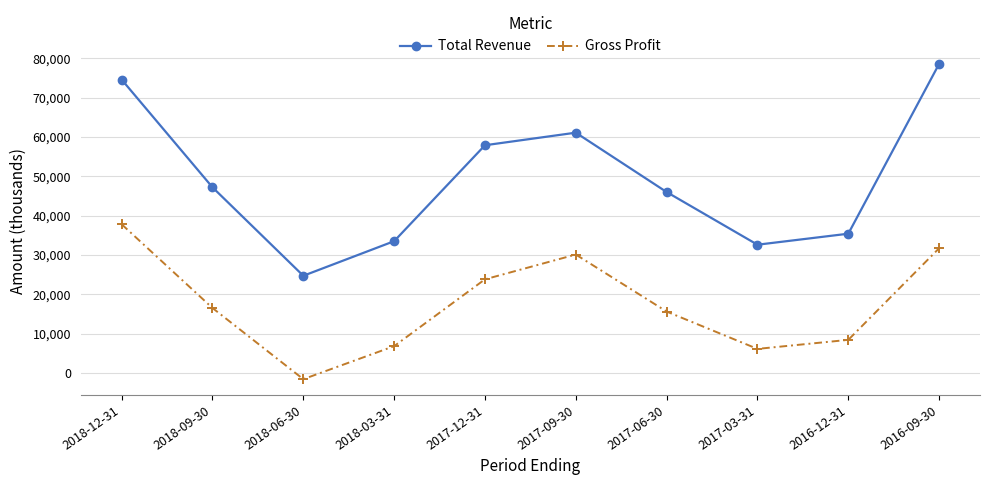

At which category is the sum across all series the highest?

2018-12-31